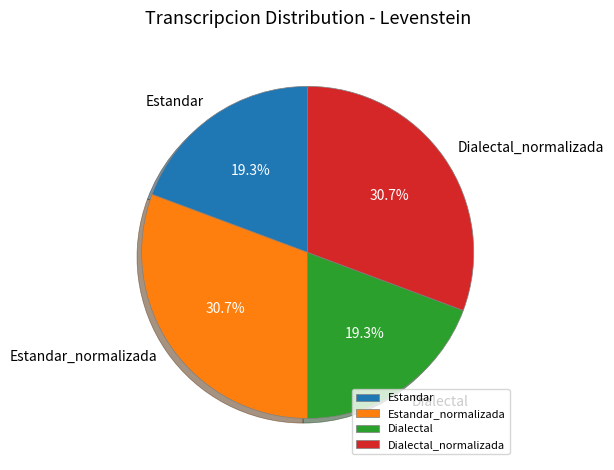

What is the total percentage of Estandar and Dialectal?

38.6%